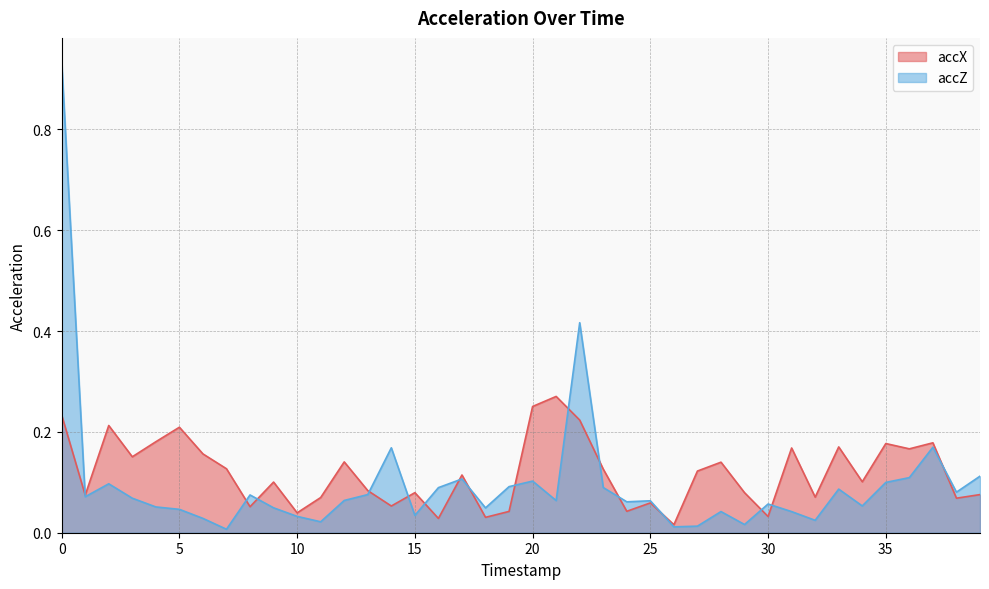

What is the value of the accX point at the 10th from the left?

0.1